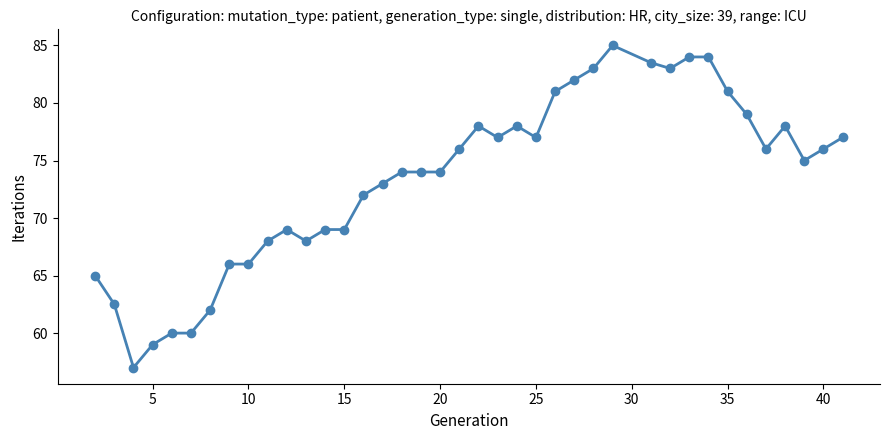

True or false: the data has more than 2 interior local peaks.

True